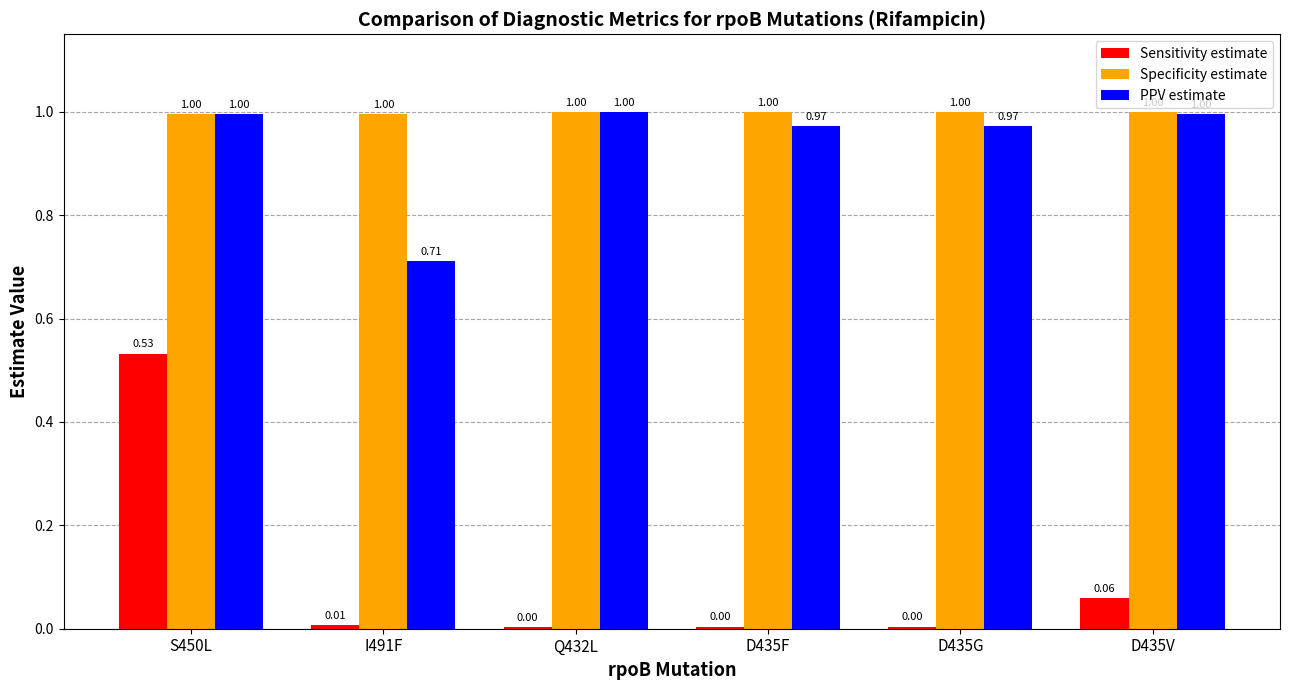

At which label is Specificity estimate closest to 0?

S450L